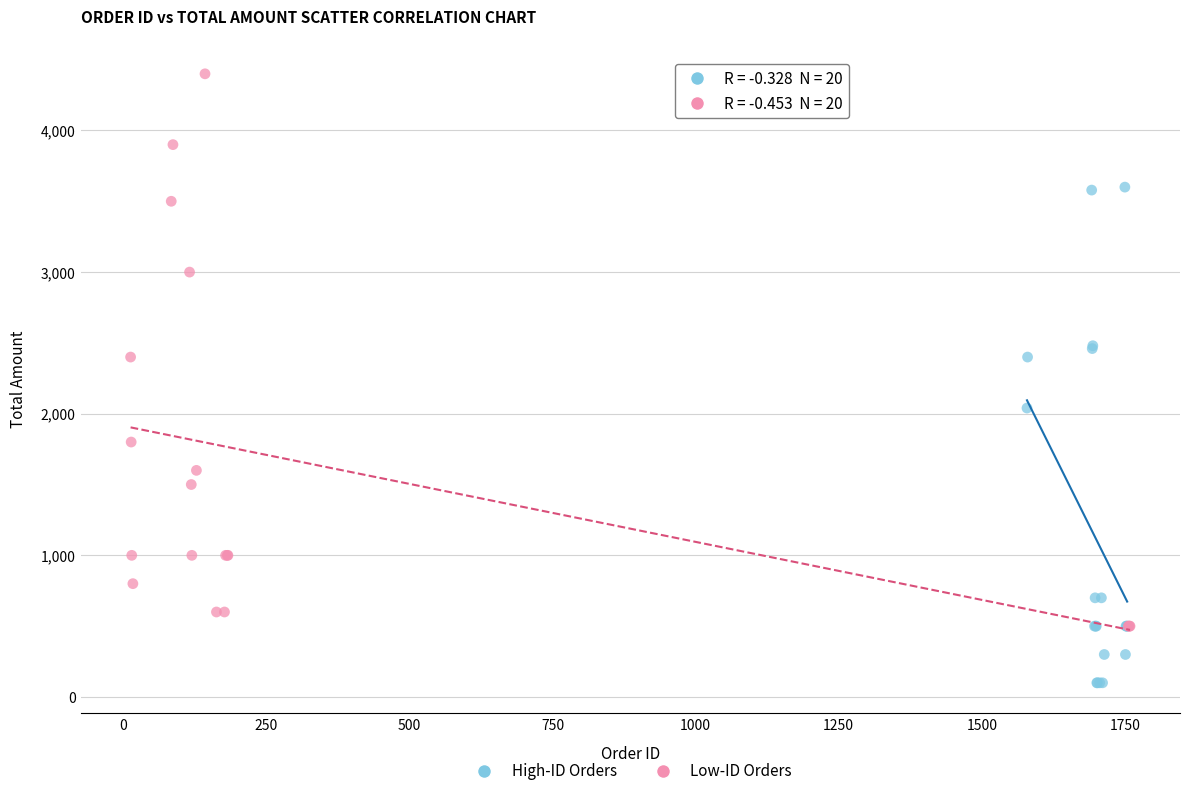

Which series contains the highest Y value?

Low-ID Orders